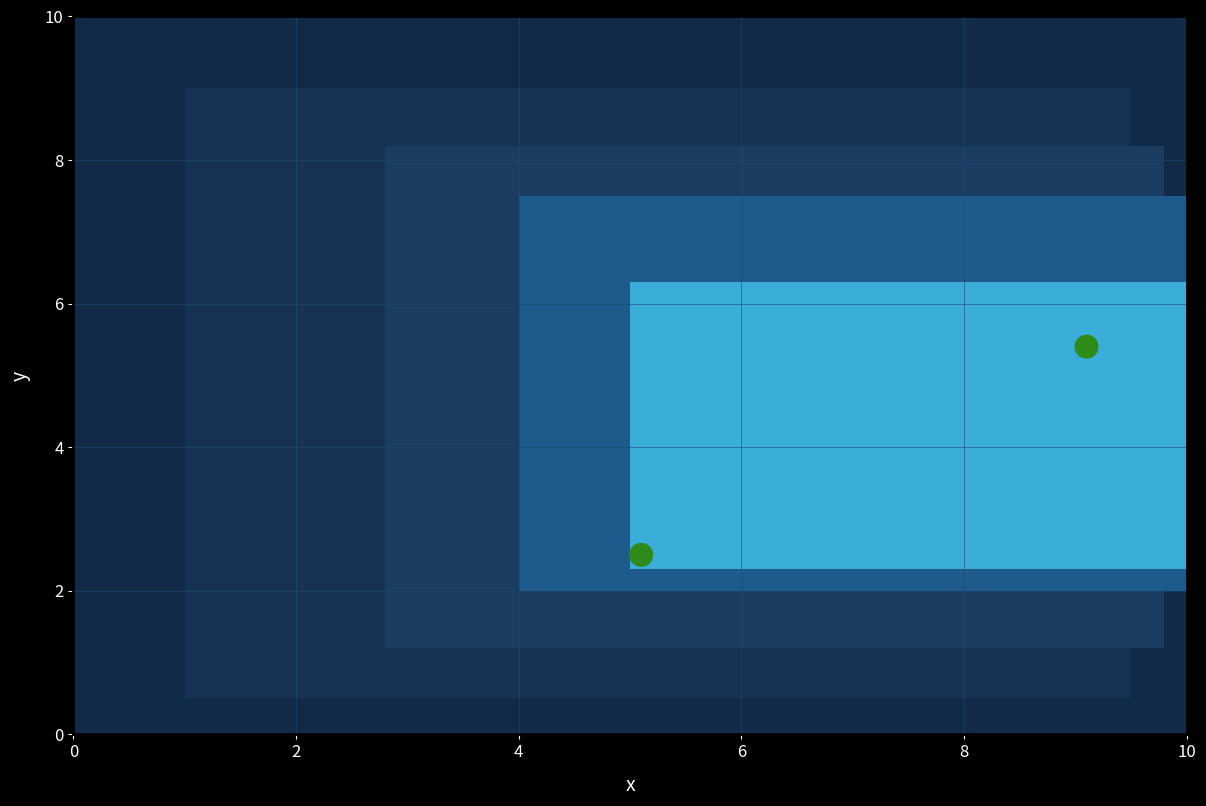

What is the average X value?

7.1